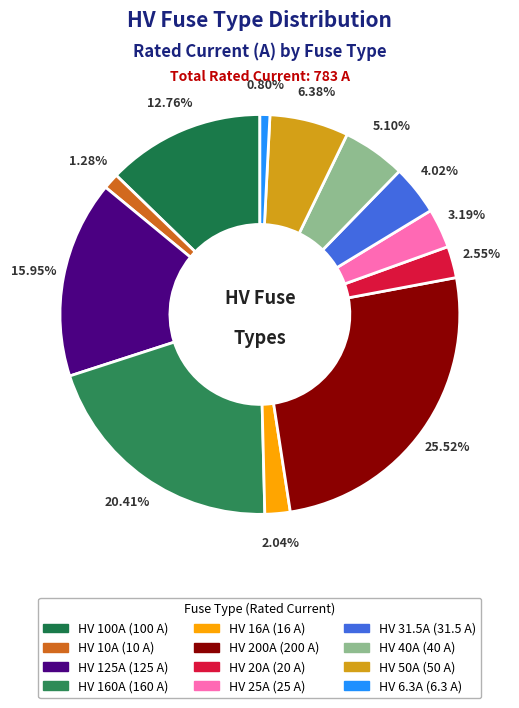

How many slices are in this pie chart?

12